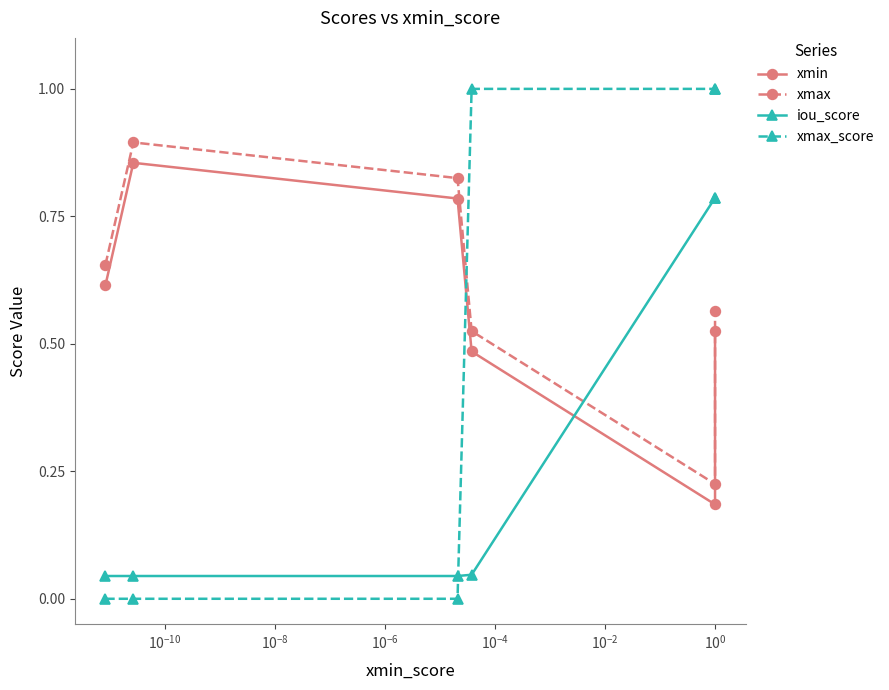

True or false: xmin and xmax cross at least once.

False